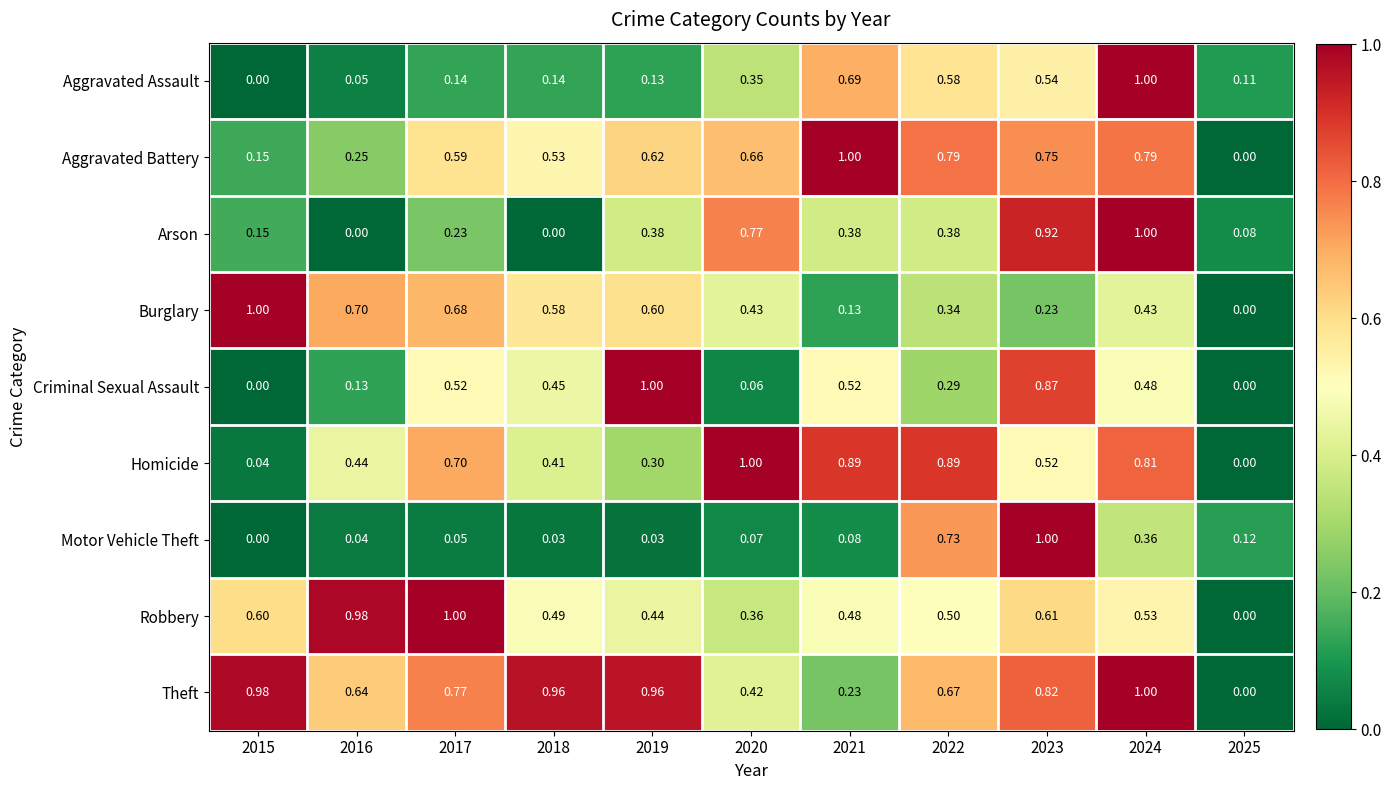

Between 2022 and 2023, which series saw the biggest shift?

Criminal Sexual Assault